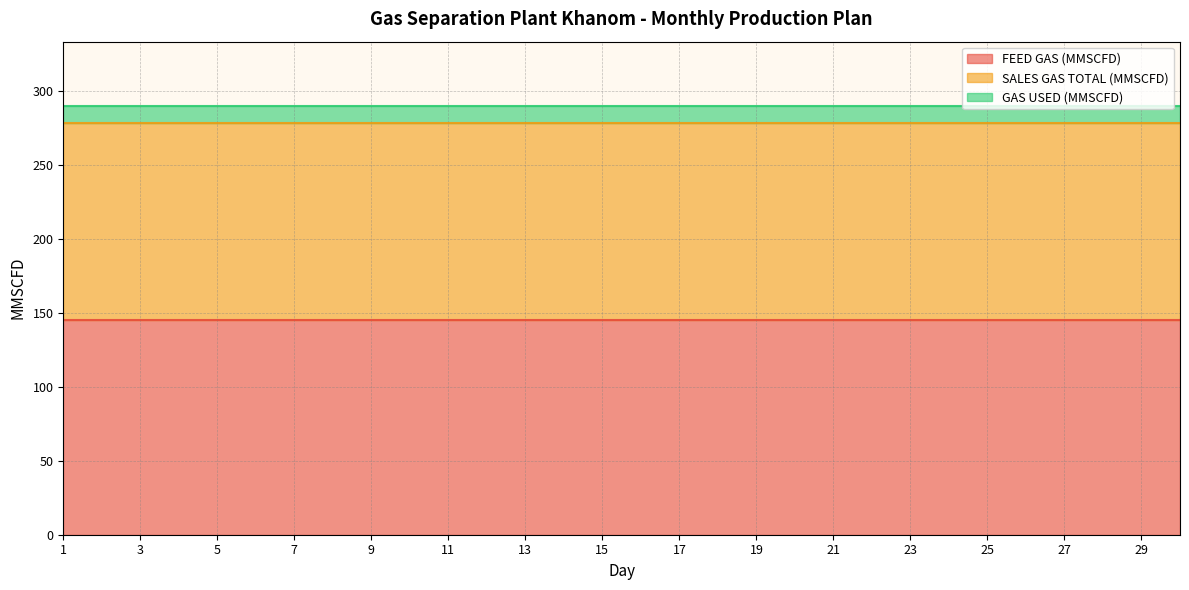

Reading left to right, what are all the values shown in this chart?

FEED GAS (MMSCFD): 145.0	145.0	145.0	145.0	145.0	145.0	145.0	145.0	145.0	145.0	145.0	145.0	145.0	145.0	145.0	145.0	145.0	145.0	145.0	145.0	145.0	145.0	145.0	145.0	145.0	145.0	145.0	145.0	145.0	145.0
SALES GAS TOTAL (MMSCFD): 133.5	133.5	133.5	133.5	133.5	133.5	133.5	133.5	133.5	133.5	133.5	133.5	133.5	133.5	133.5	133.5	133.5	133.5	133.5	133.5	133.5	133.5	133.5	133.5	133.5	133.5	133.5	133.5	133.5	133.5
GAS USED (MMSCFD): 11.5	11.5	11.5	11.5	11.5	11.5	11.5	11.5	11.5	11.5	11.5	11.5	11.5	11.5	11.5	11.5	11.5	11.5	11.5	11.5	11.5	11.5	11.5	11.5	11.5	11.5	11.5	11.5	11.5	11.5